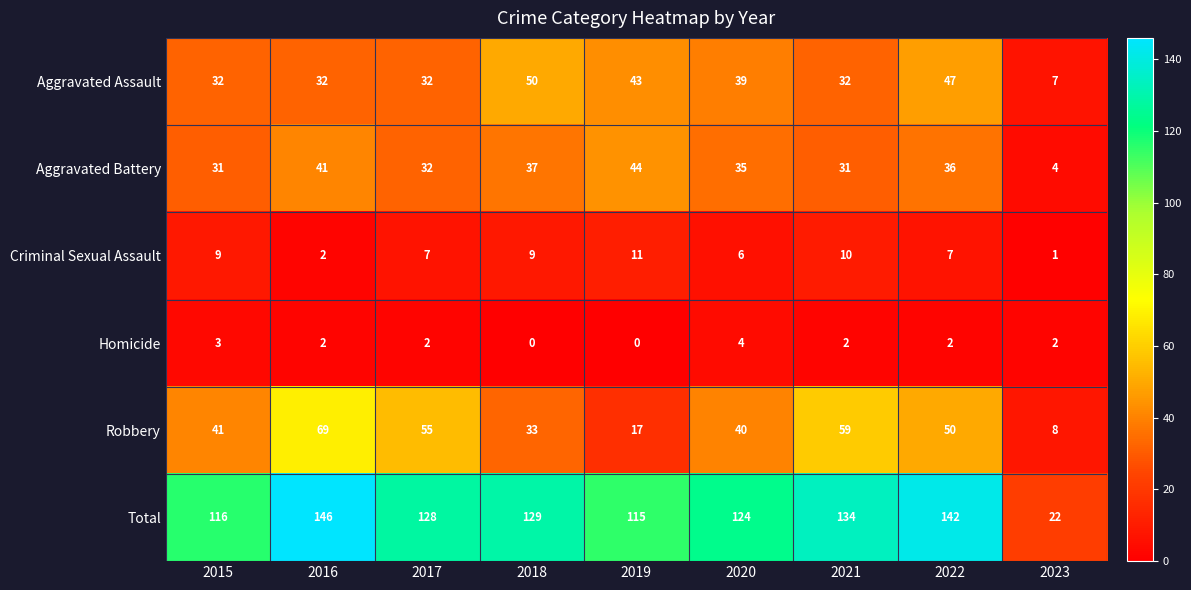

What is the difference between the Aggravated Assault values at 2020 and 2021?

7